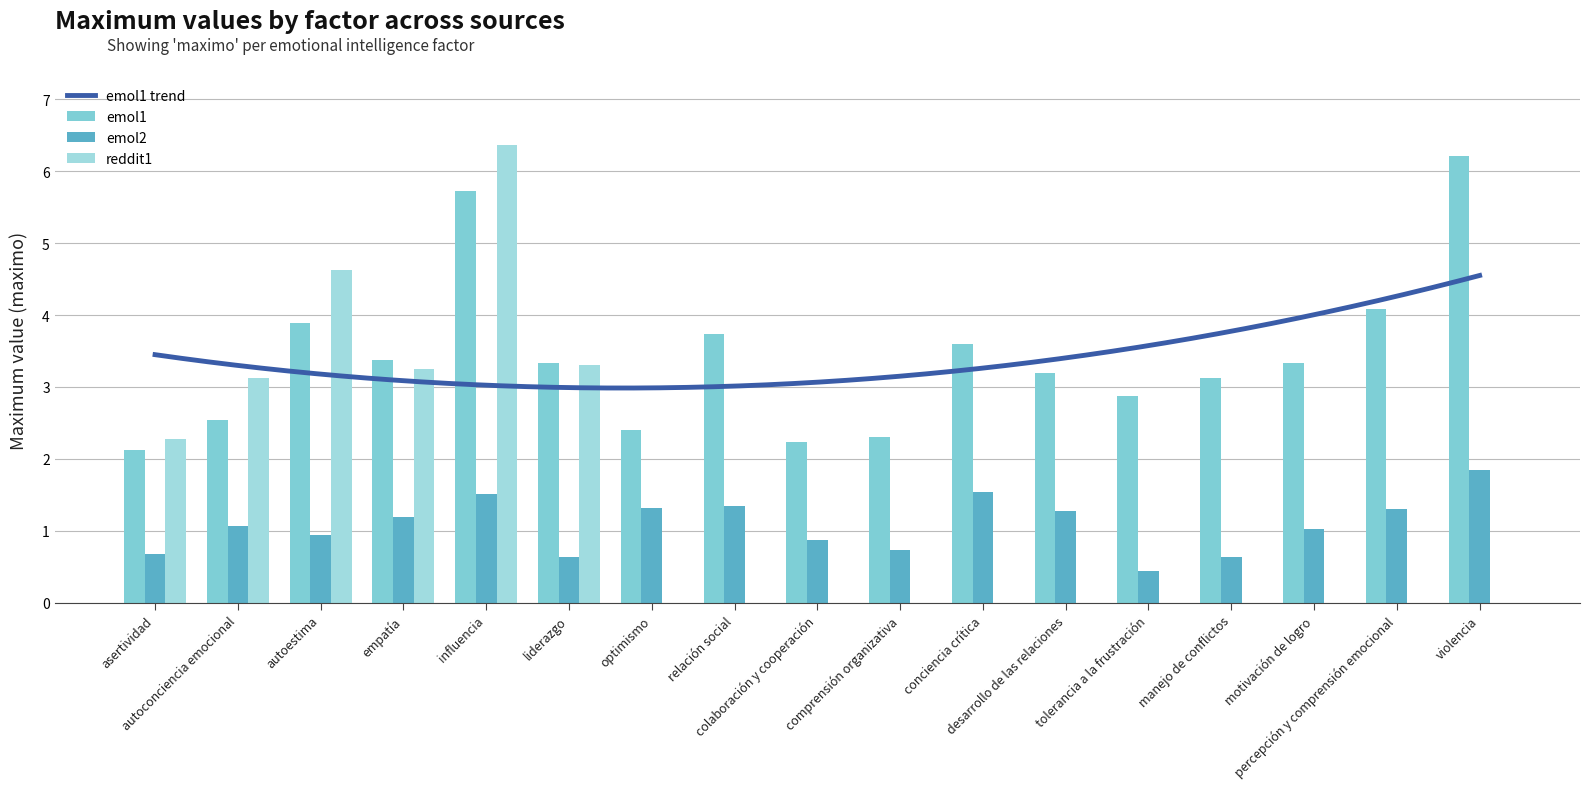

True or false: emol2_maximo has a value of 0.3 at empatía.

False